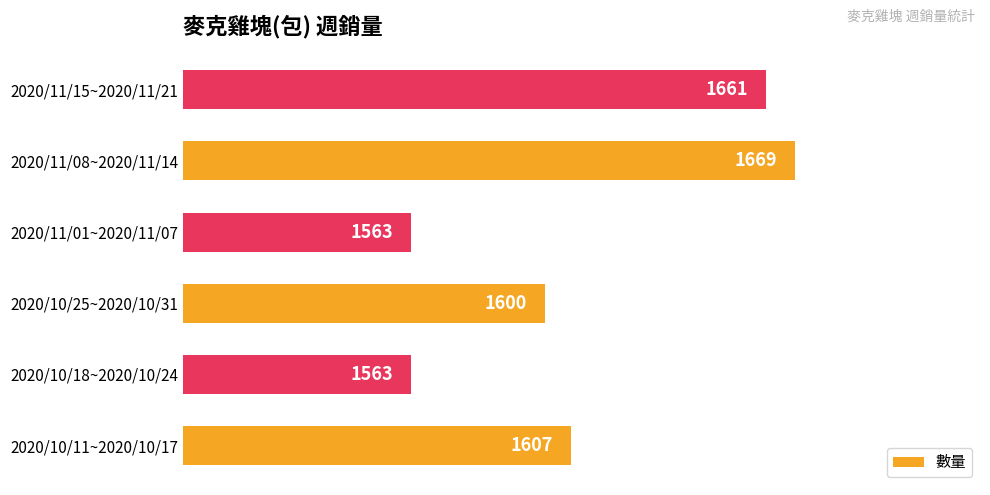

What is the difference between the maximum and minimum values?

106